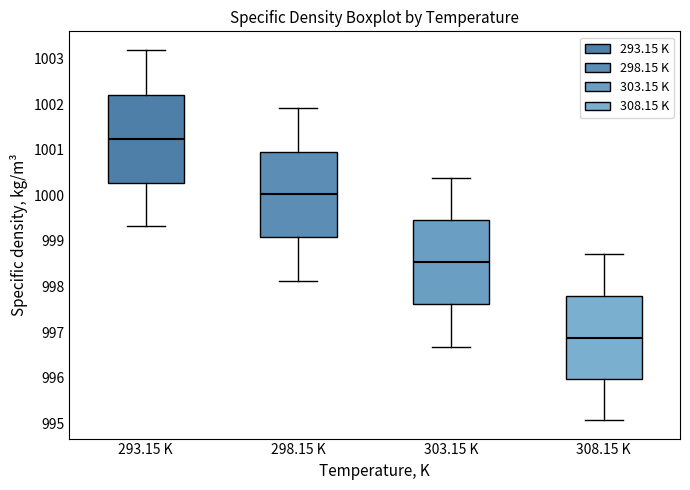

Reading left to right, read every box against the y-axis: the position of its median line, the range the box covers, and the ends of its whiskers. The values are not printed on the chart, so give them approximately, as read against the axis.

293.15 K: median 1001.2, box 1000.3 to 1002.2, whiskers 999.3 to 1003.2
298.15 K: median 1000.0, box 999.1 to 1001.0, whiskers 998.1 to 1001.9
303.15 K: median 998.5, box 997.6 to 999.5, whiskers 996.7 to 1000.4
308.15 K: median 996.9, box 996.0 to 997.8, whiskers 995.1 to 998.7